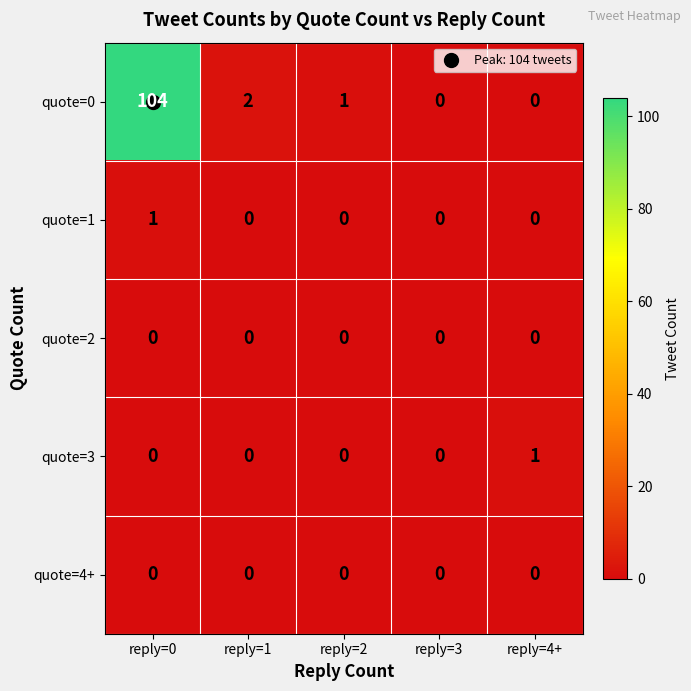

What is the difference between the maximum and minimum values in the quote=0 series?

104